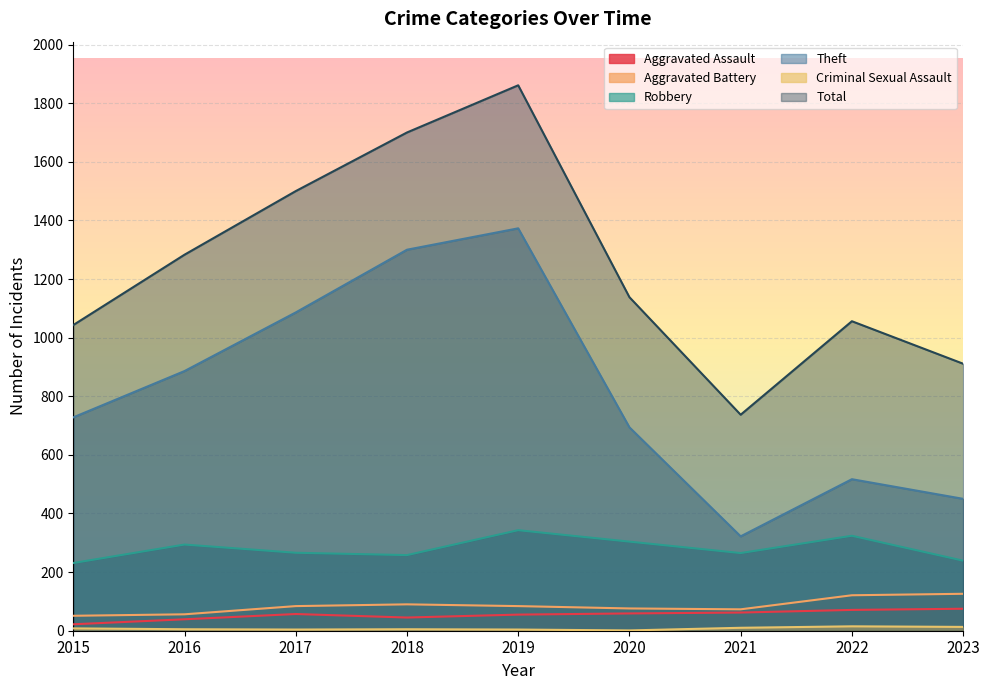

How many categories are shown in the chart?

9